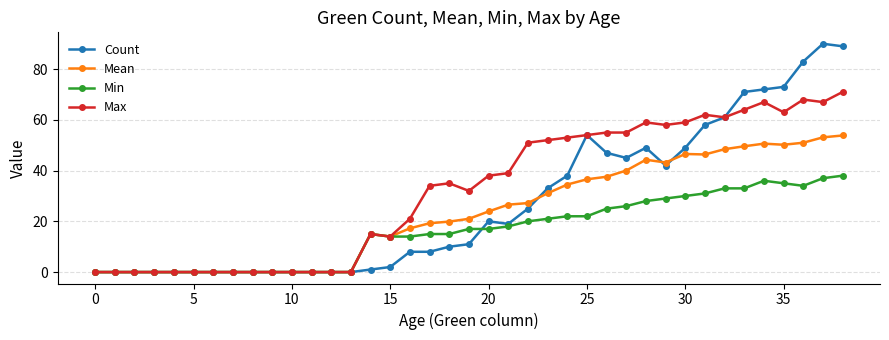

True or false: Min has more than 1 interior local peaks.

True